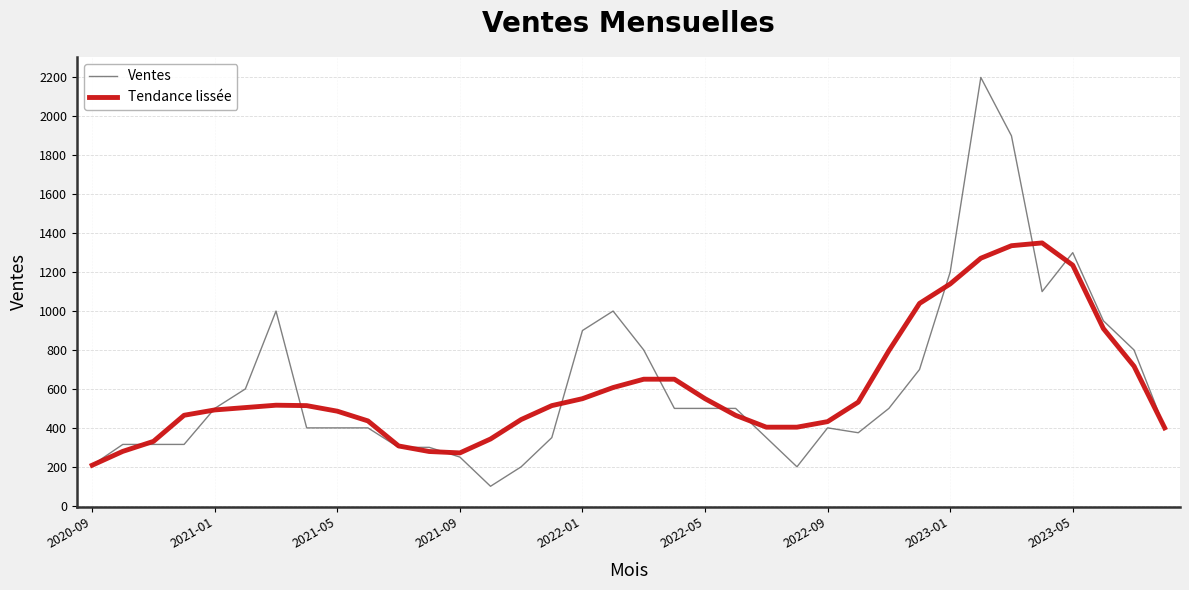

Rank the series by their maximum value, from highest to lowest.

Ventes, Tendance lissée